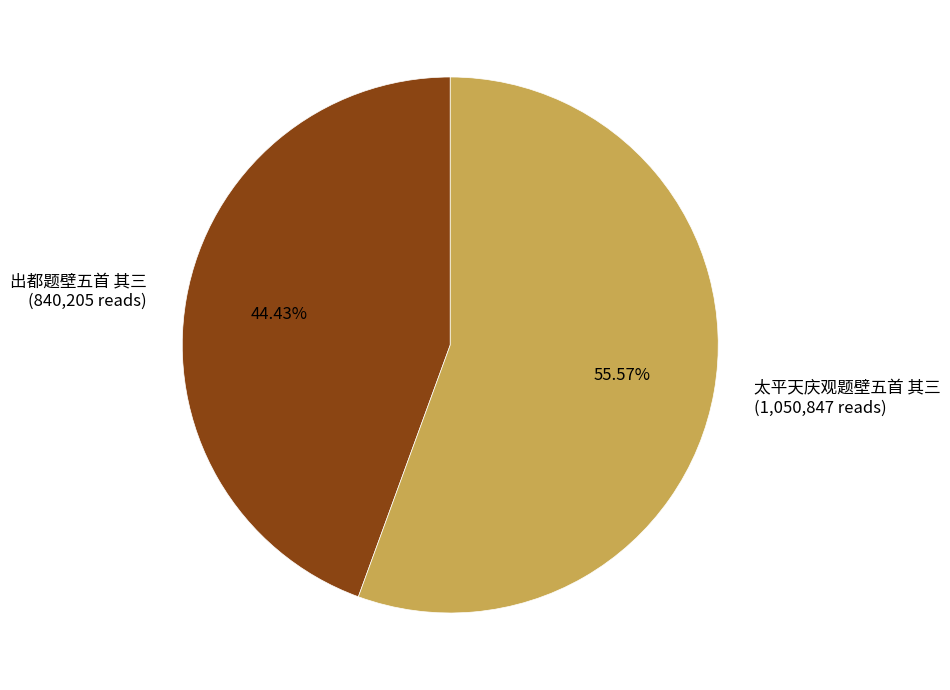

To the nearest percent, what is the difference between the 太平天庆观题壁五首 其三 and 出都题壁五首 其三 slice percentages?

11%